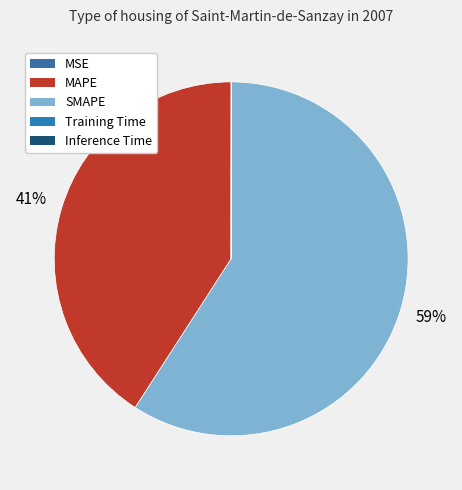

Rank the categories by value from lowest to highest.

MSE, Training Time, Inference Time, MAPE, SMAPE